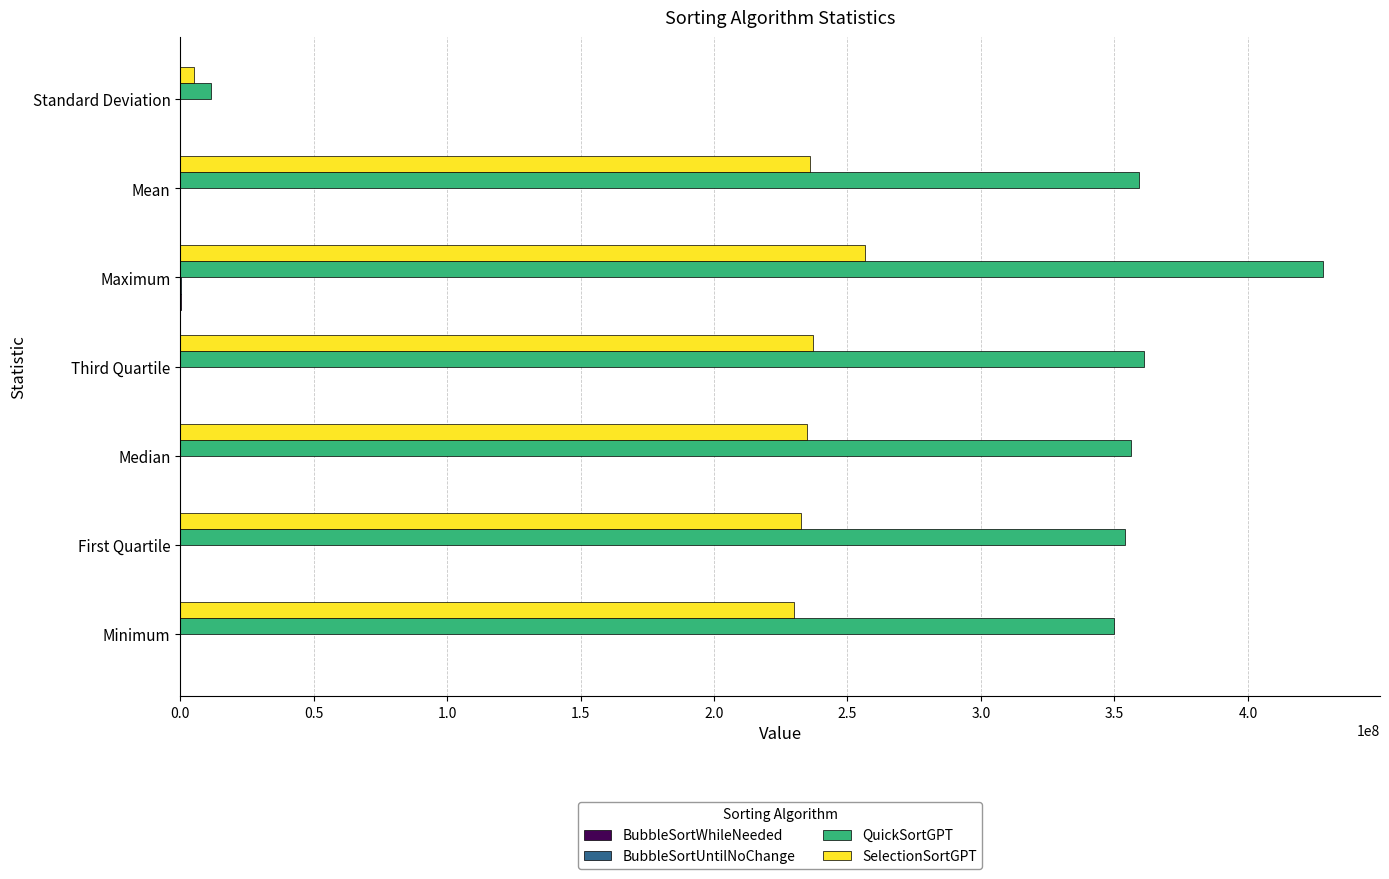

Which series has the largest total across all categories?

QuickSortGPT